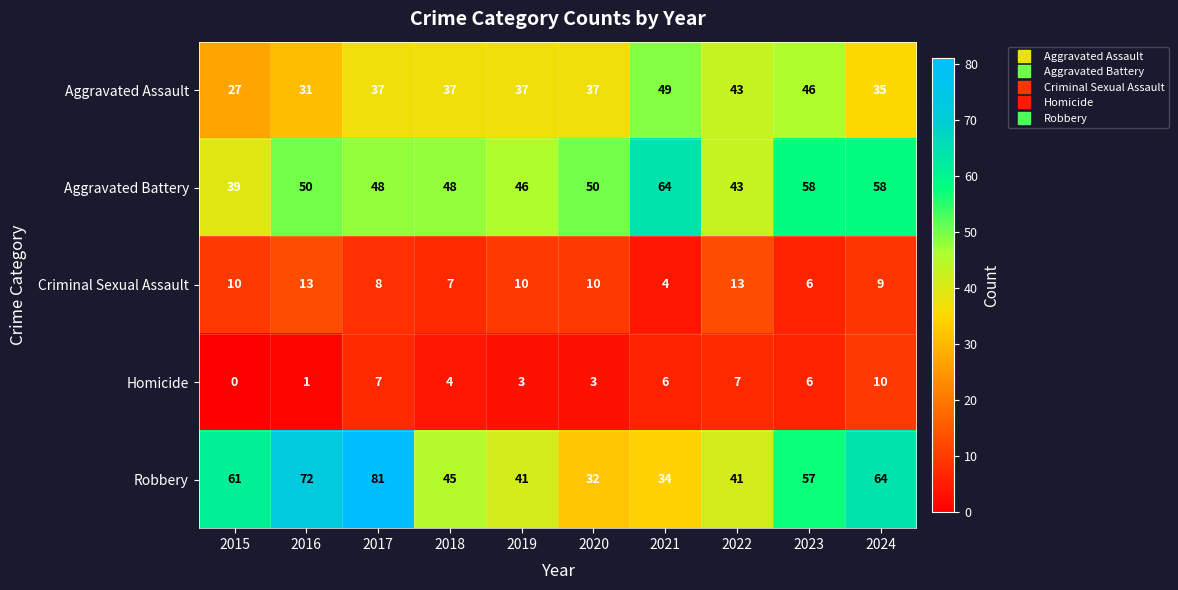

Which series has the largest total across all categories?

Robbery